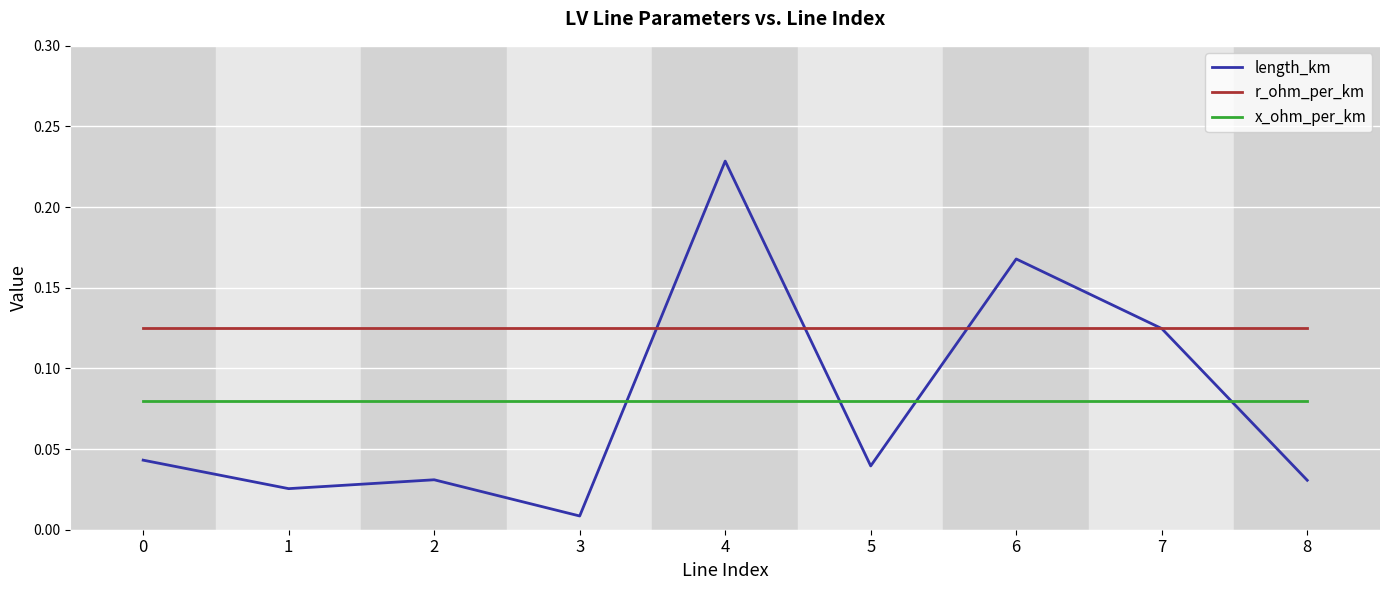

True or false: r_ohm_per_km and length_km cross at least once.

True